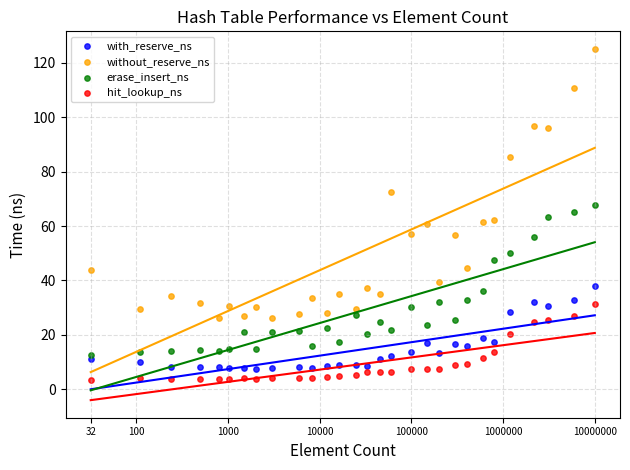

Which series contains the lowest Y value?

hit_lookup_ns